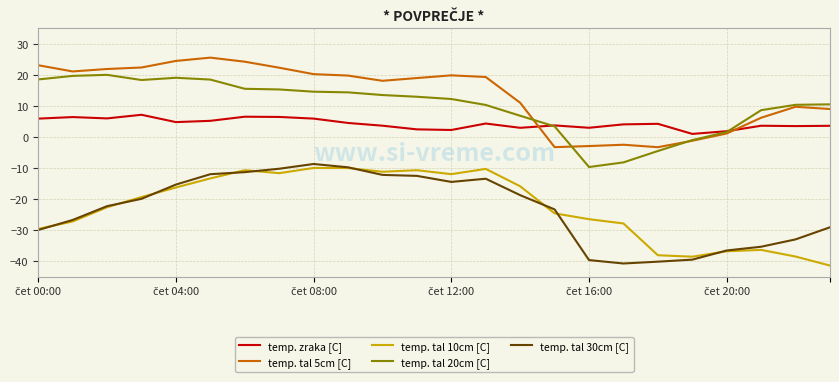

What is the smallest value displayed?

-41.4